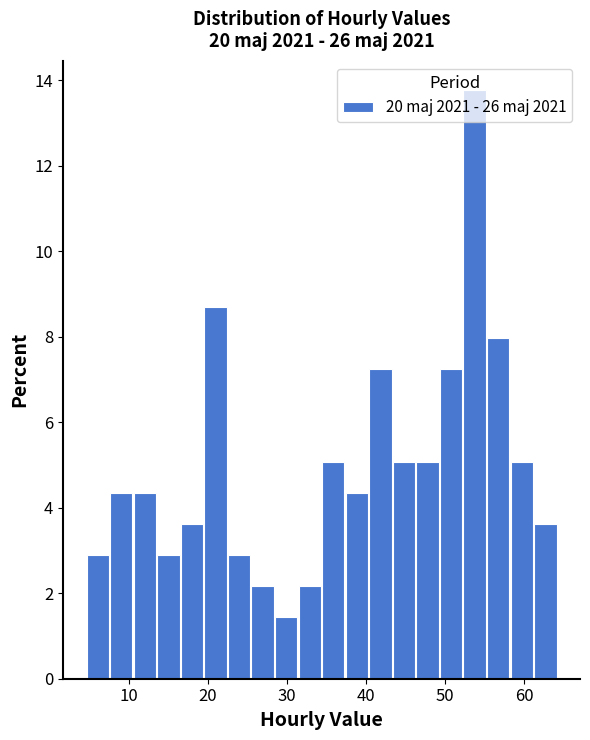

Around what value on the x-axis is the tallest bar? Give the approximate position of its centre, as read against the axis.

54